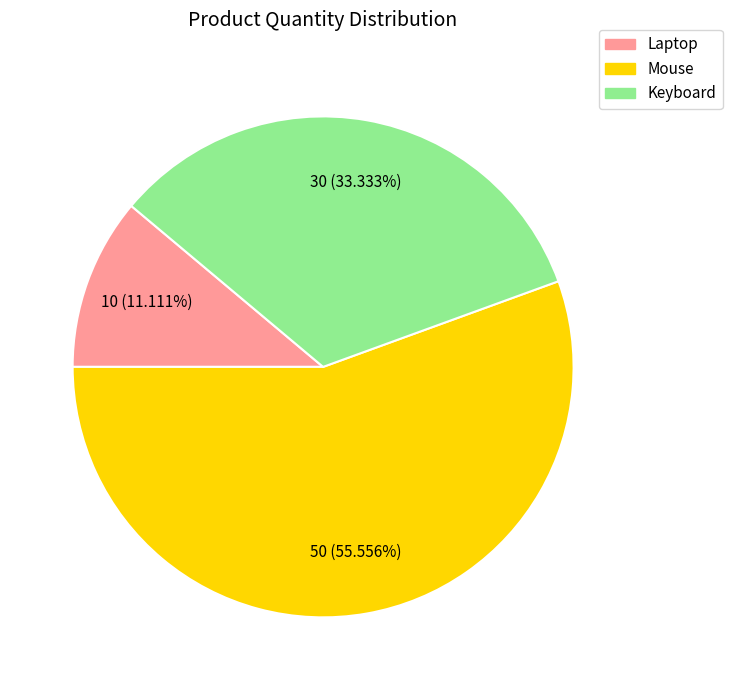

The Mouse slice represents 47% of the pie. True or false?

False